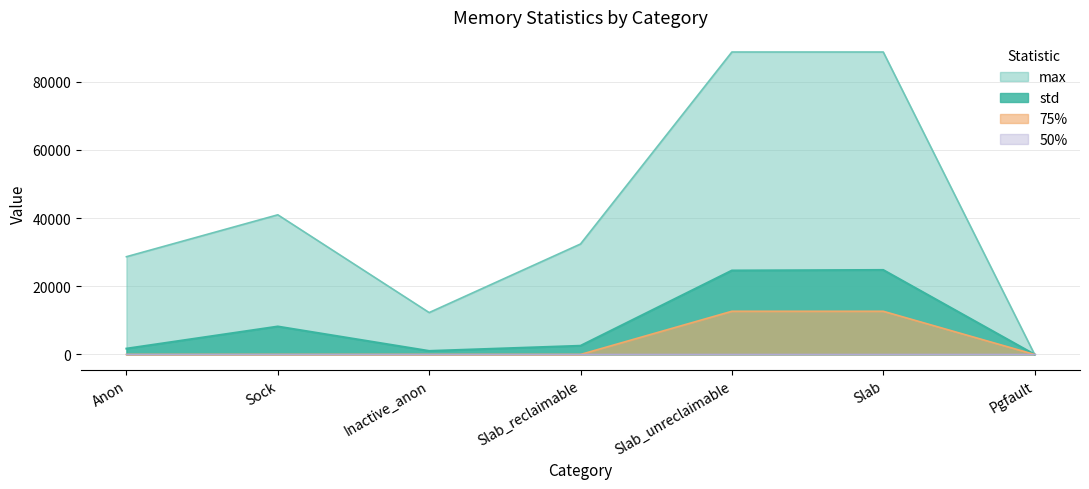

What is the maximum value for std?

24786.3